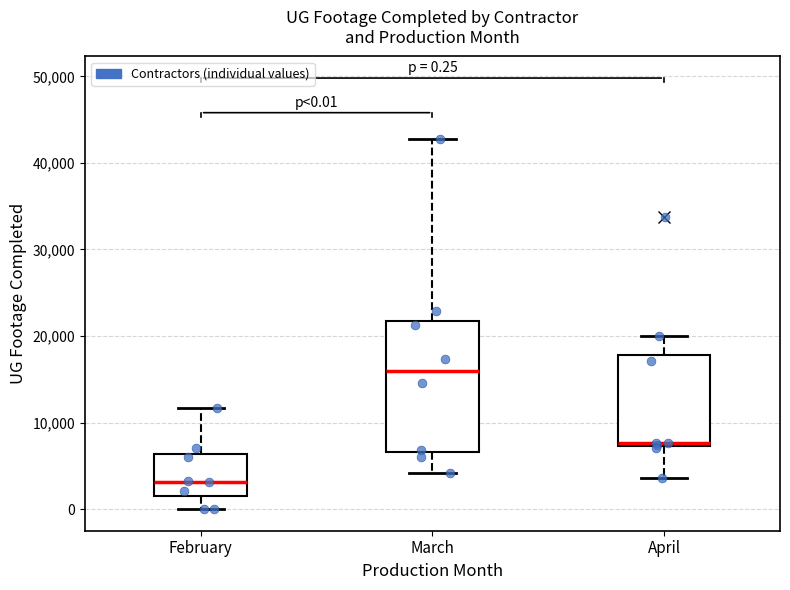

Which box has the highest median line?

March